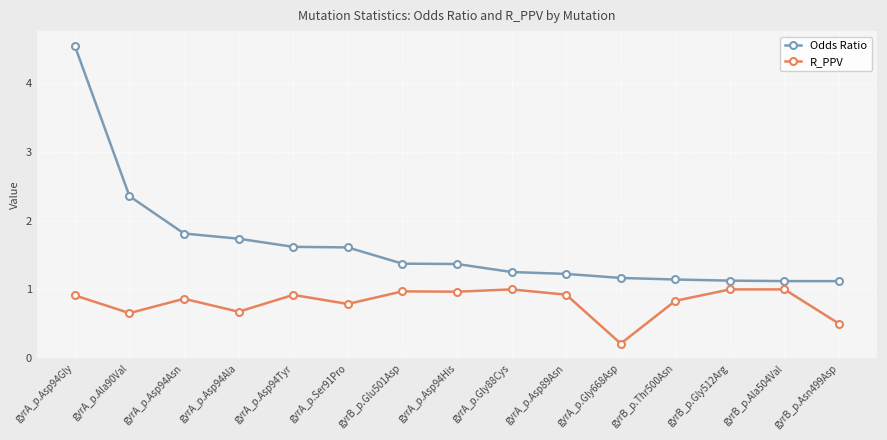

Is this an area chart (filled region under the line)?

No